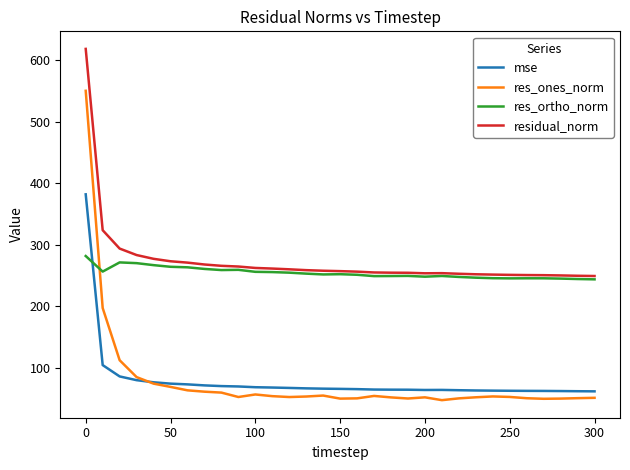

What is the sum of all mse values?

2453.2